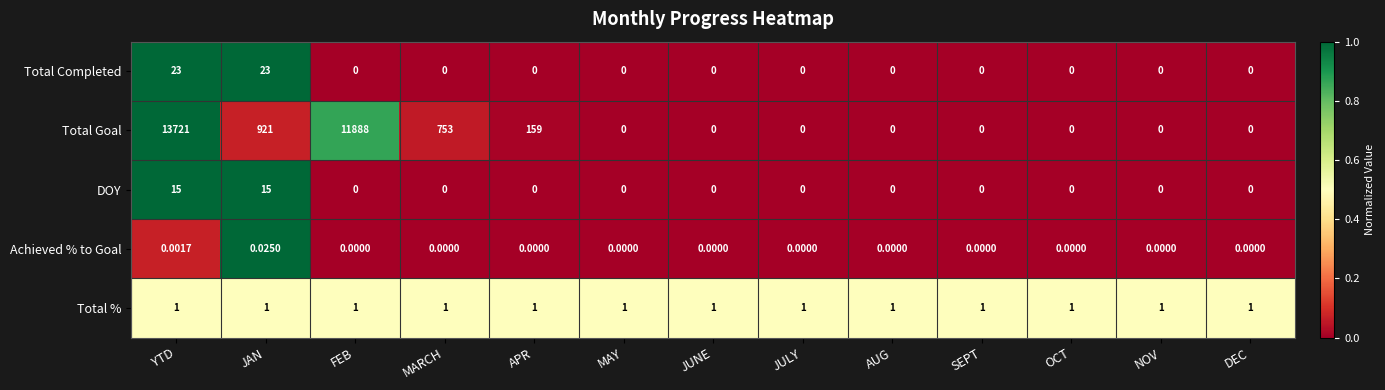

How many distinct data groups are displayed?

5